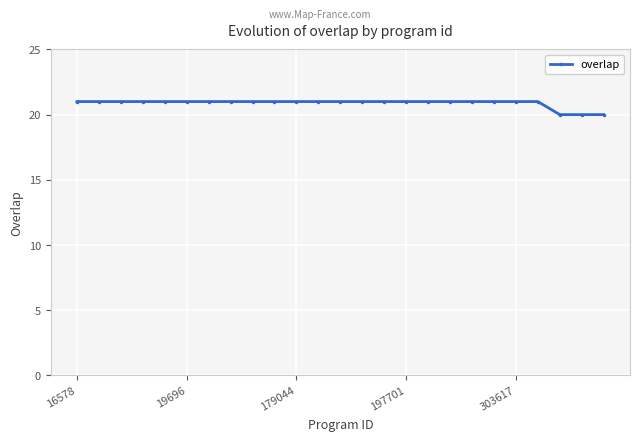

How many lines are shown in the chart?

1